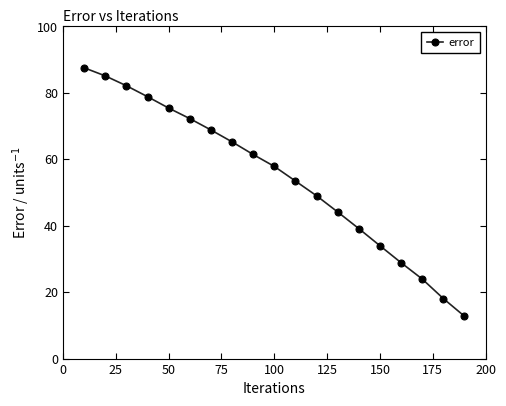

True or false: the data has more than 2 interior local peaks.

False